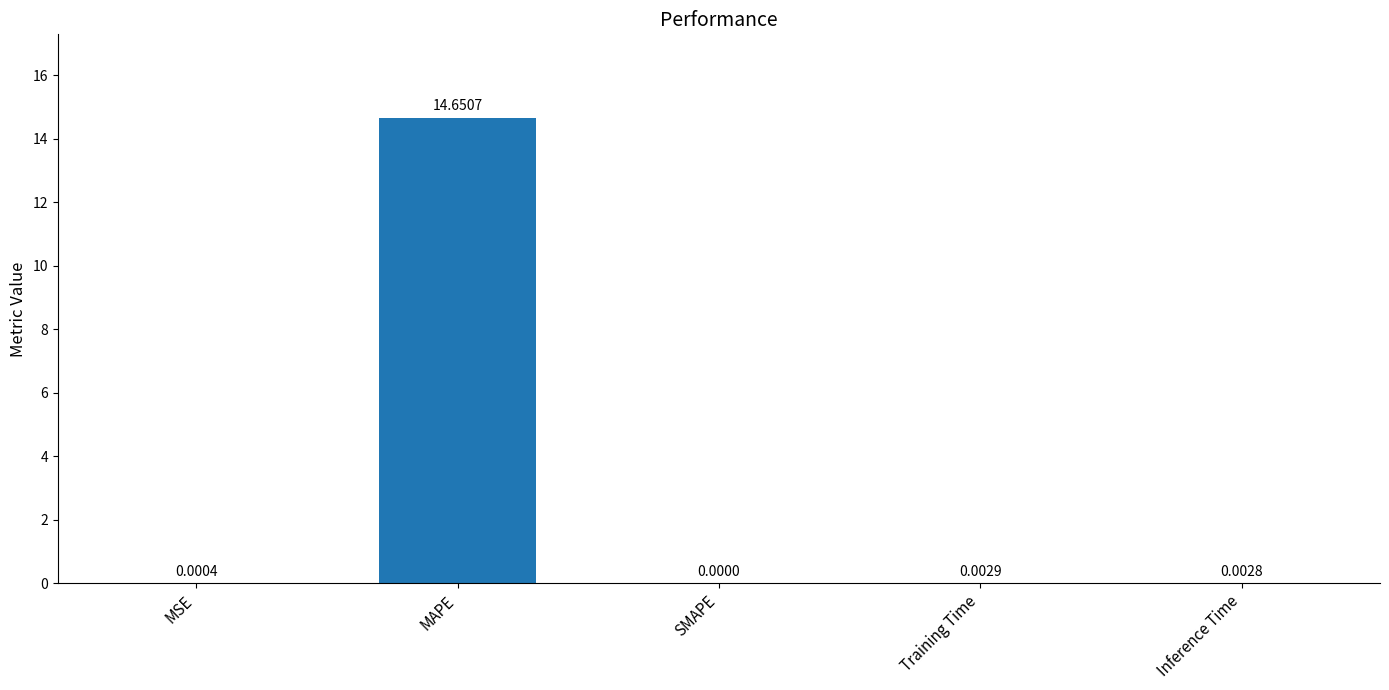

How many distinct data groups are displayed?

1